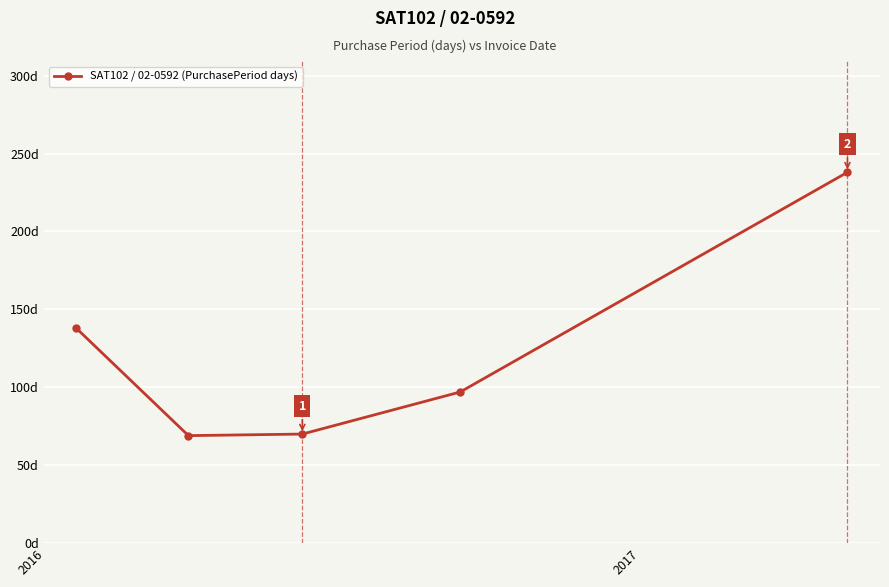

Does the chart have visible grid lines?

Yes